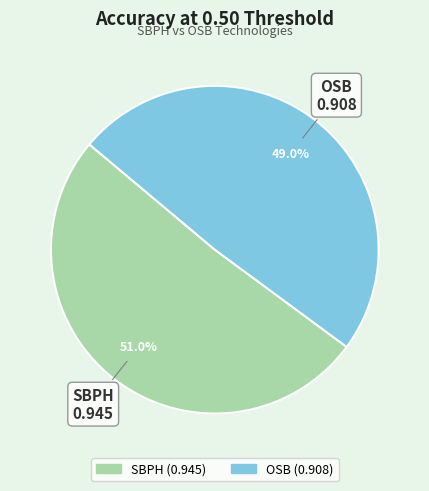

To the nearest percent, what percentage of the pie is SBPH?

51%